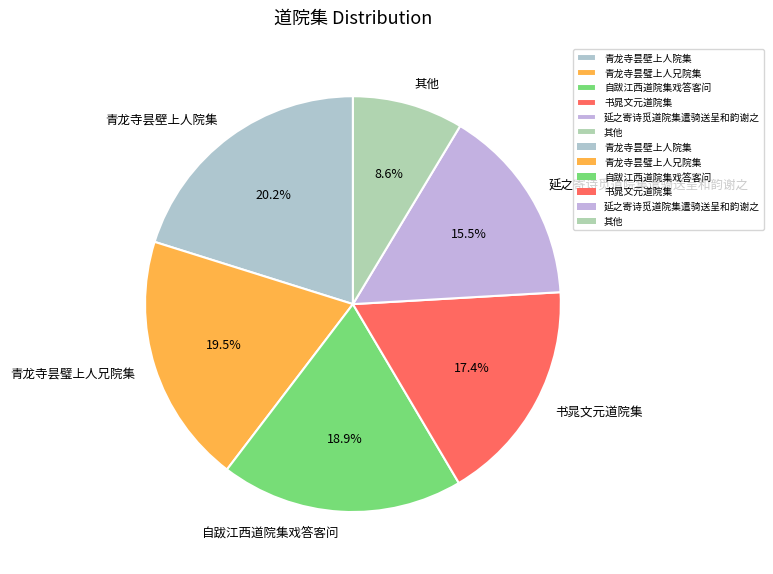

Do 青龙寺昙璧上人兄院集 and 书晁文元道院集 together represent more than half of the pie?

No